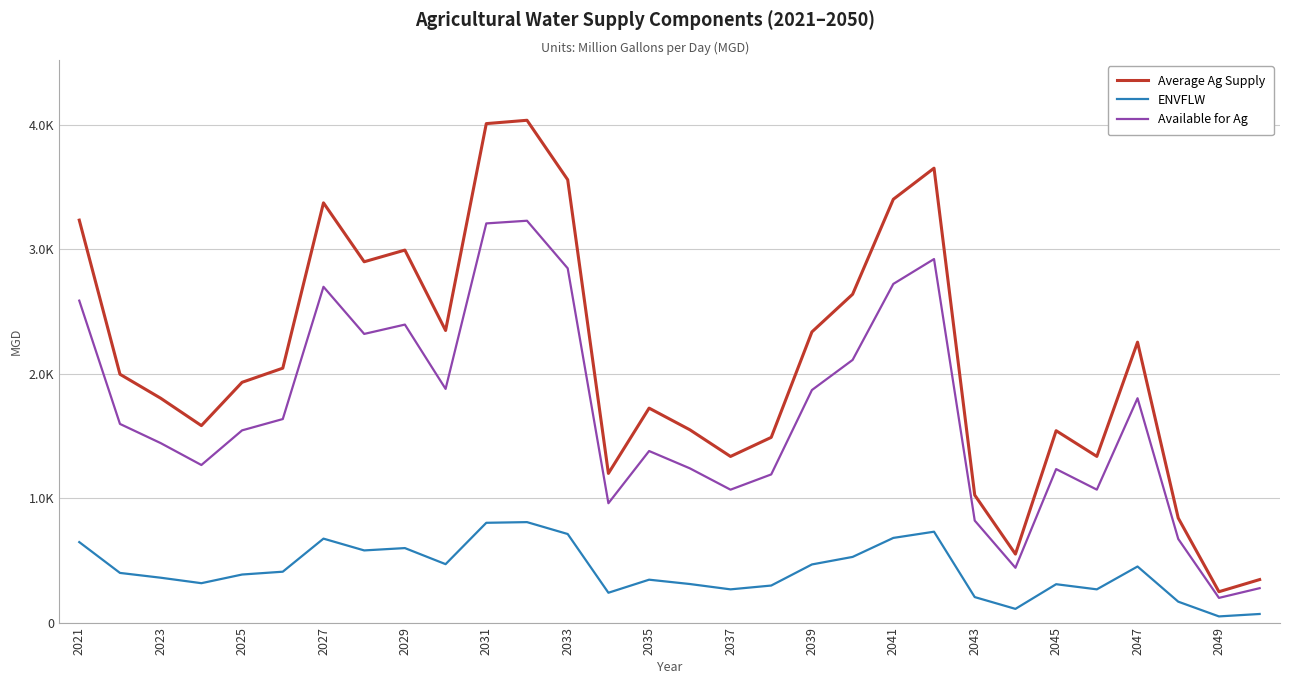

True or false: Average Ag Supply has more than 0 points higher than both neighbors.

True